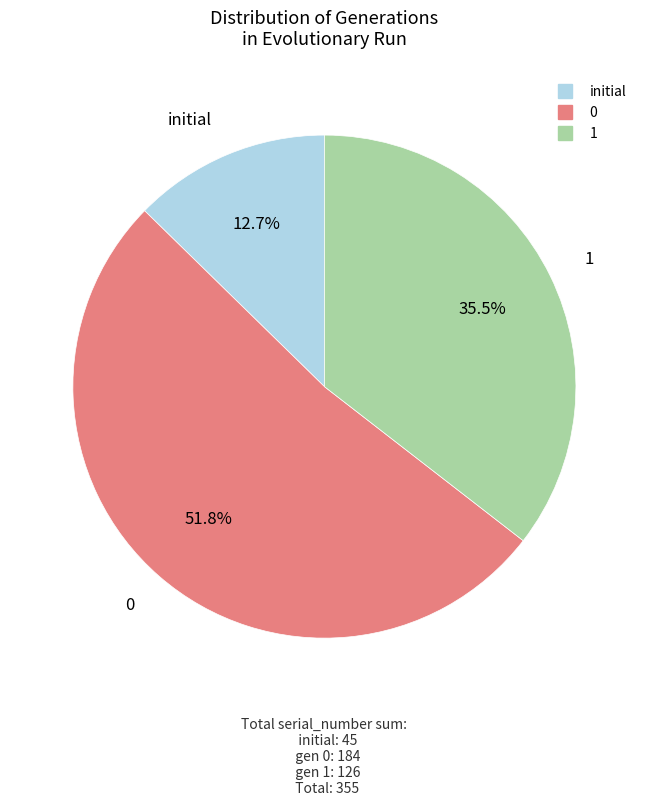

Does any single category account for the majority?

Yes